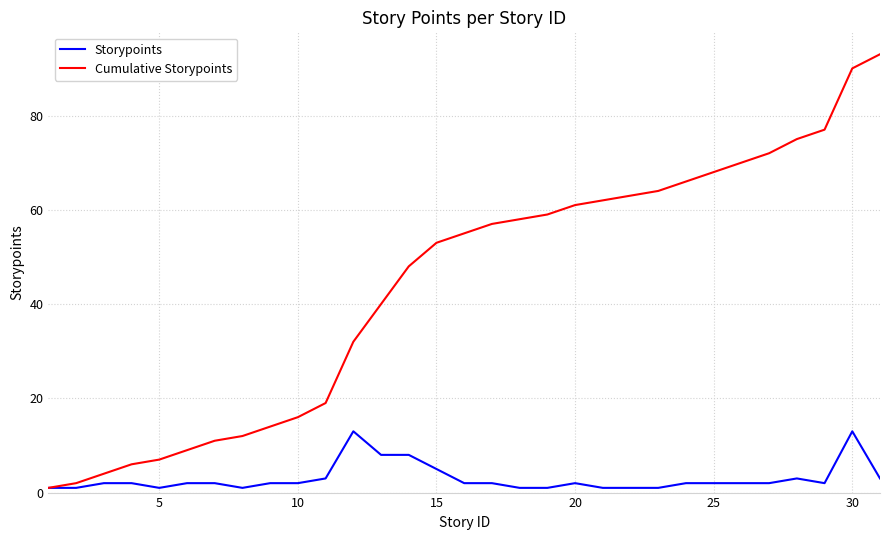

What is the highest value of the Storypoints series?

13